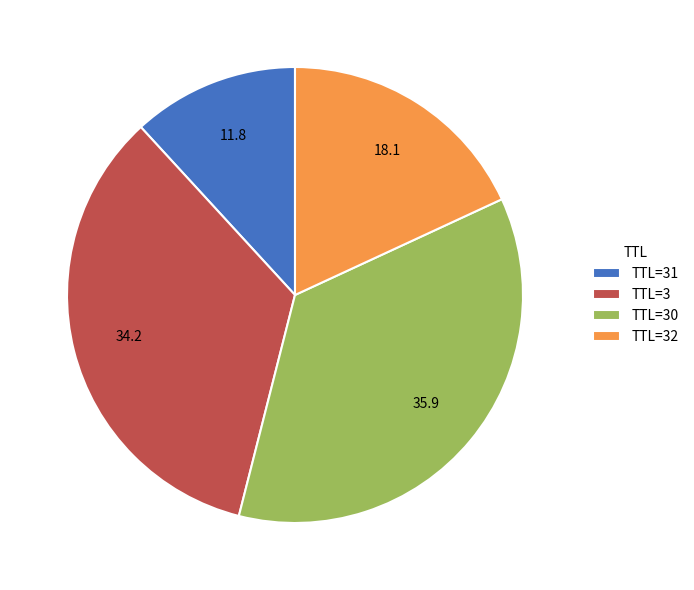

Is TTL=30 the majority of the pie?

No